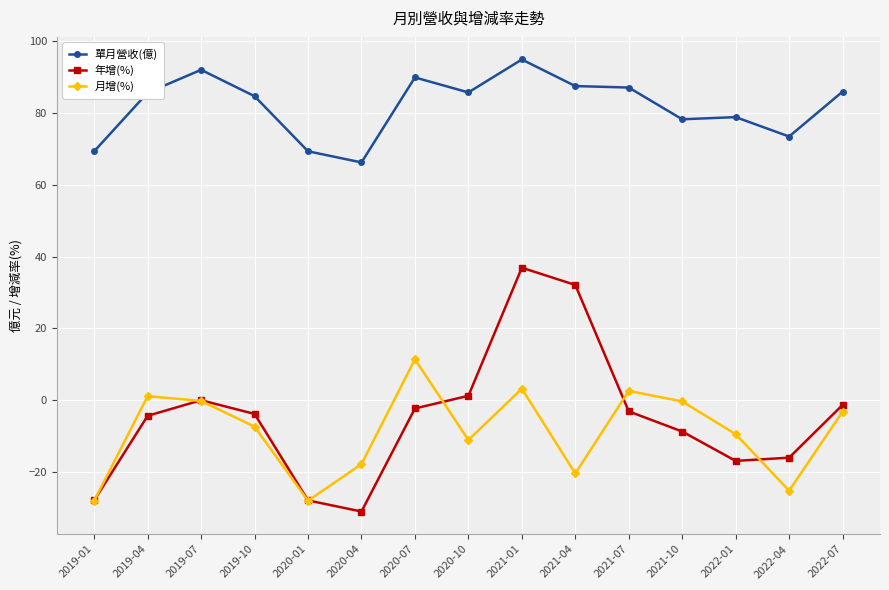

What is the lowest value of the 年增(%) series?

-31.0